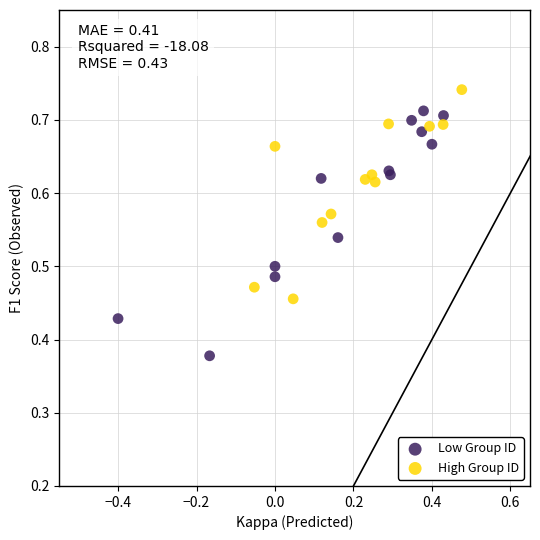

Which series contains the highest Y value?

High Group ID